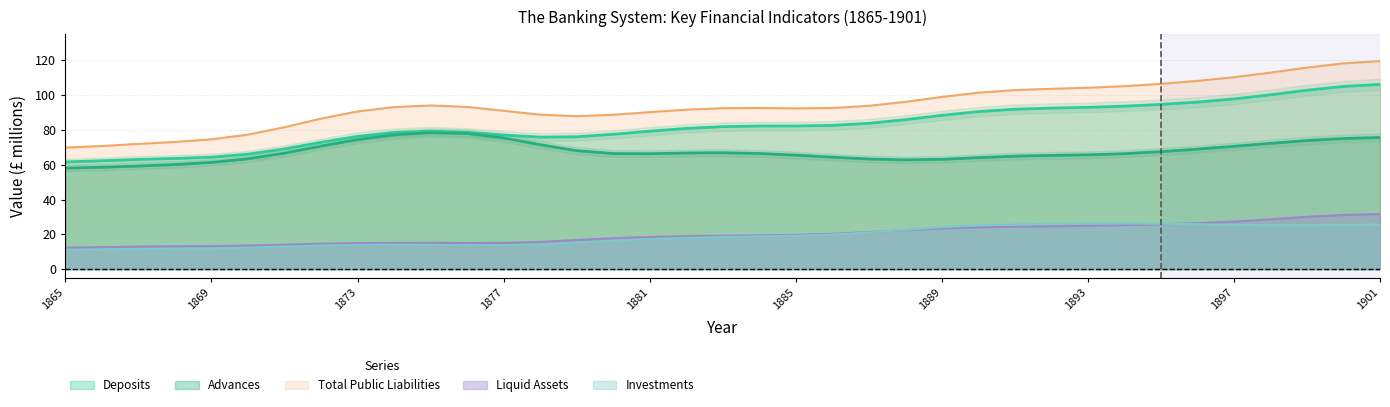

At which category does Liquid Assets reach its first local valley?

1876